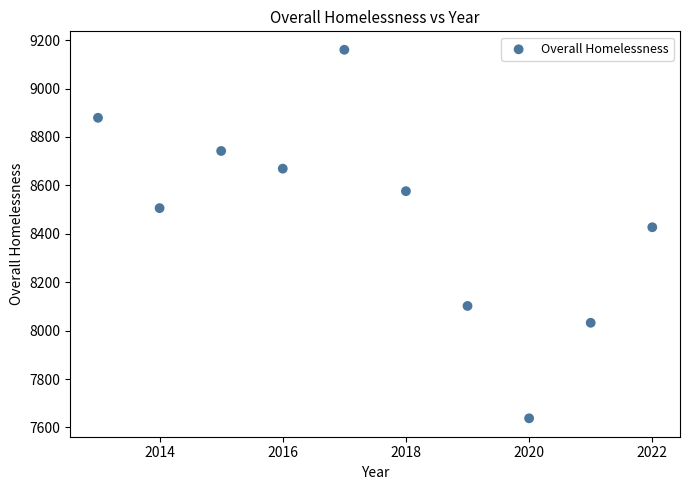

What is the average X value?

2017.5